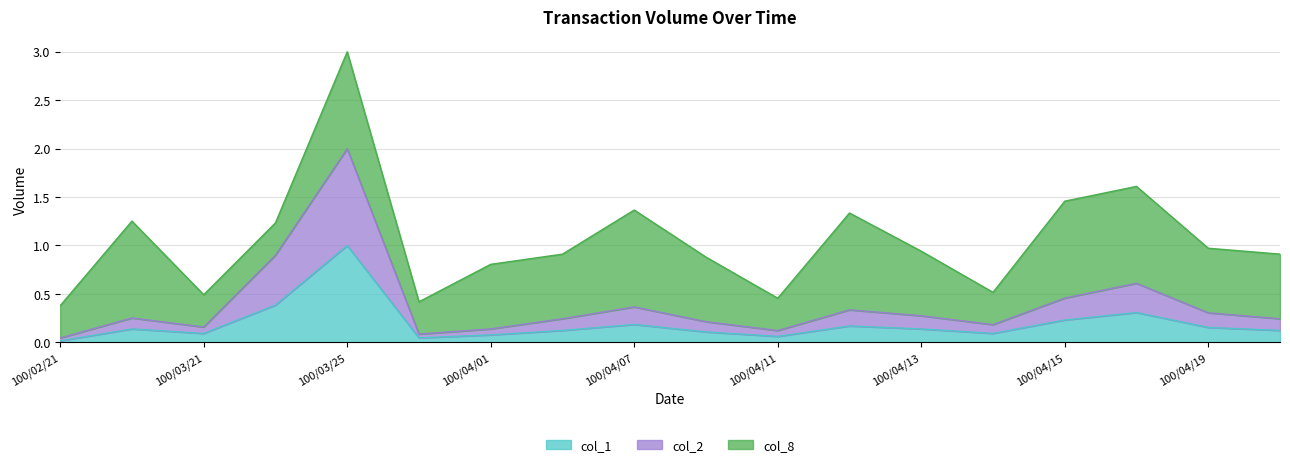

At which label is col_1 closest to 0?

100/02/21